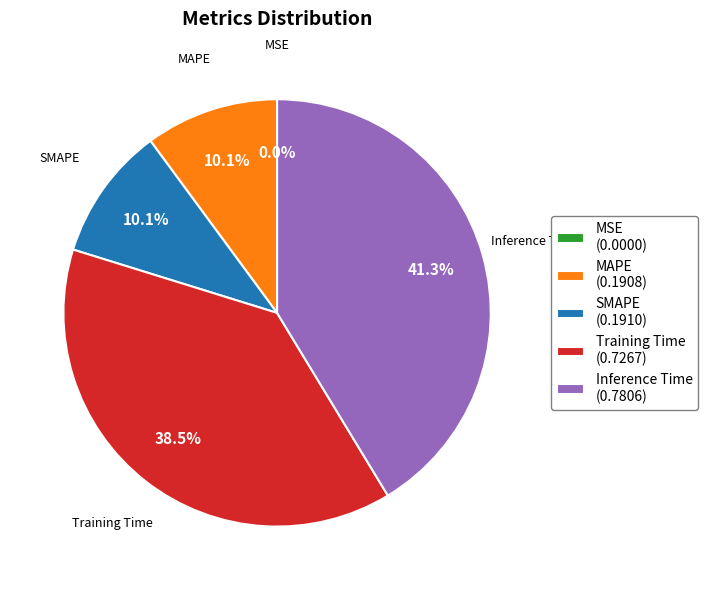

To the nearest percent, what percentage of the pie is SMAPE?

10%